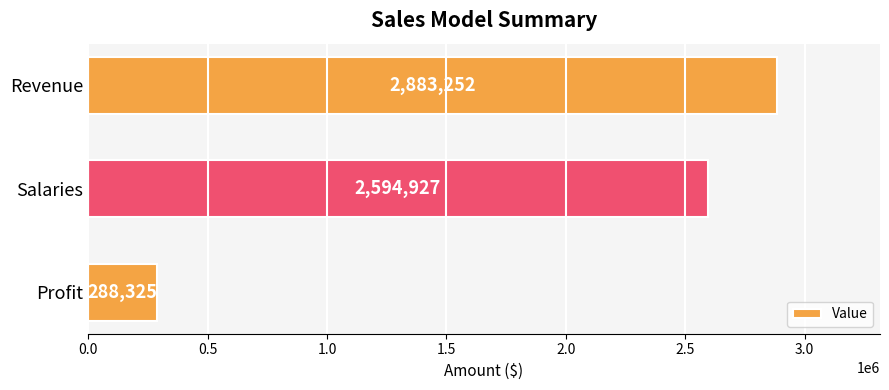

The value at Revenue is 1131752.9. True or false?

False